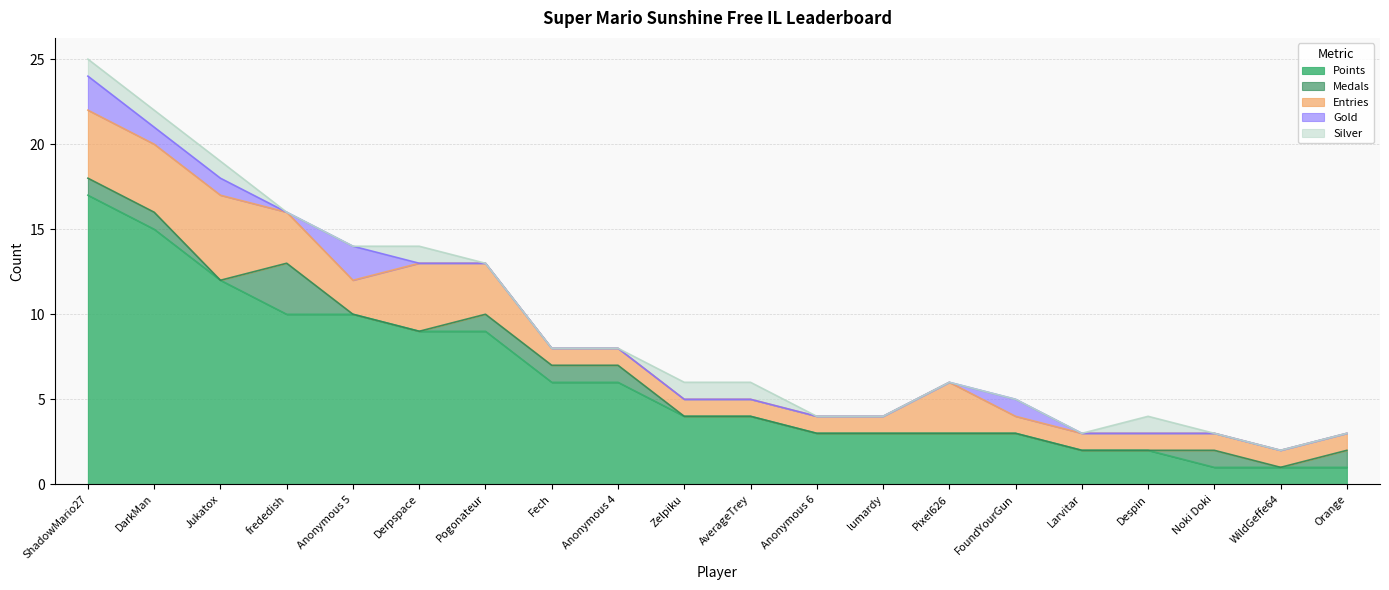

What is the difference between the maximum and minimum values in the Points series?

16